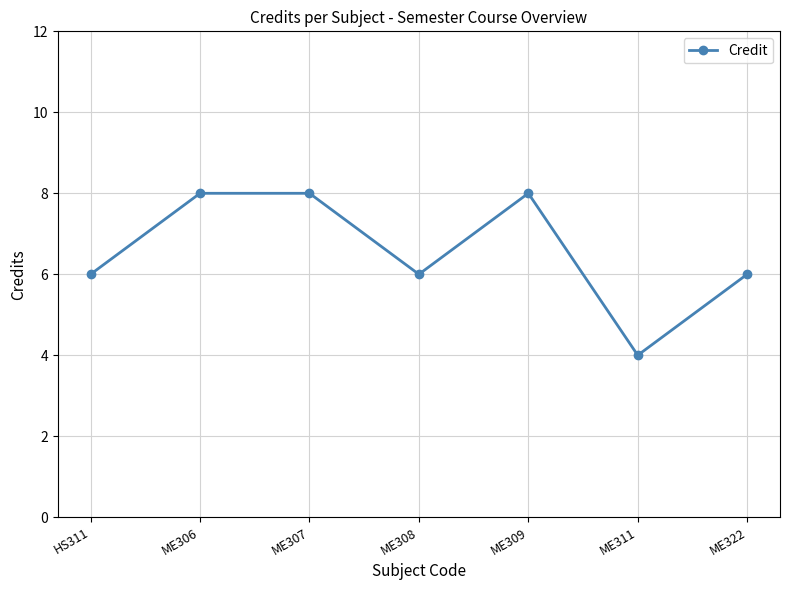

What is the difference between the maximum and minimum values?

4